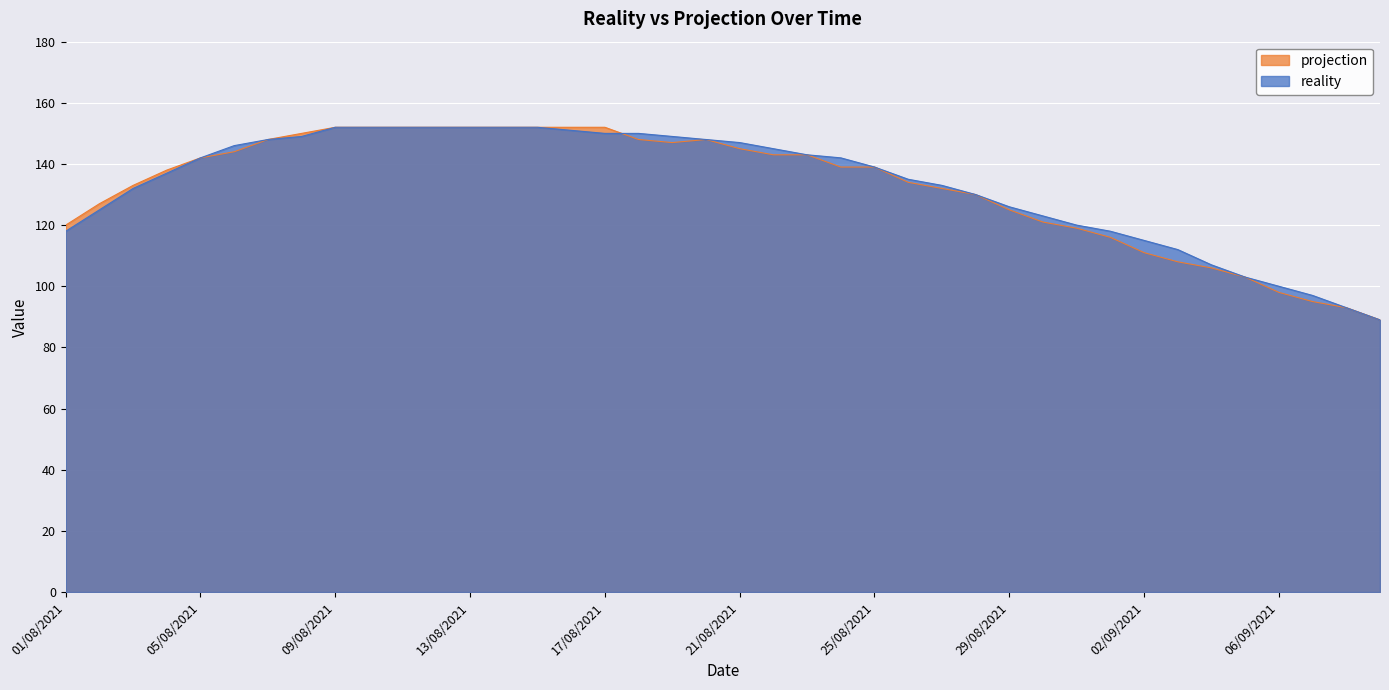

Which label corresponds to the smallest value in the chart?

09/09/2021